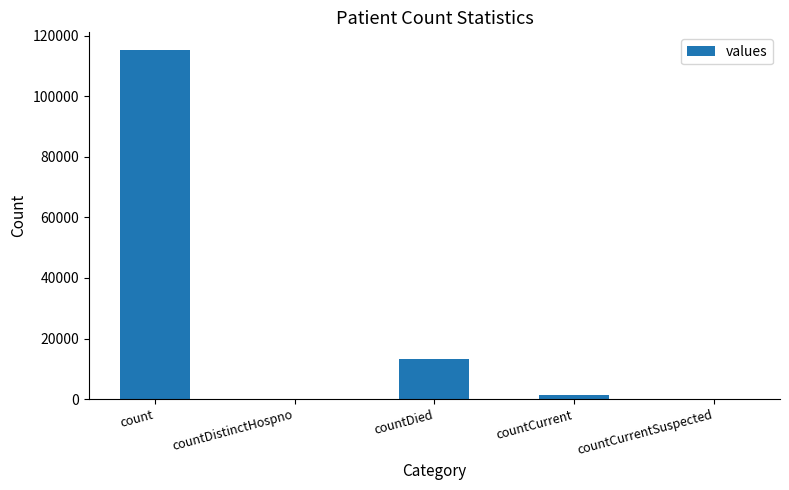

What is the sum of all values?

130105